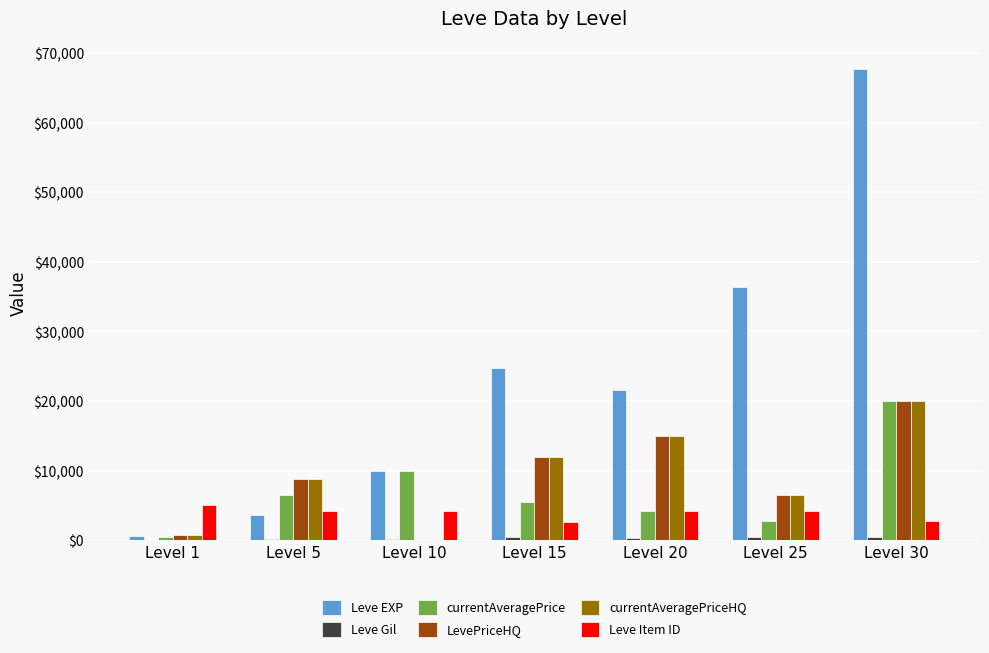

Which series has the largest total across all categories?

Leve EXP